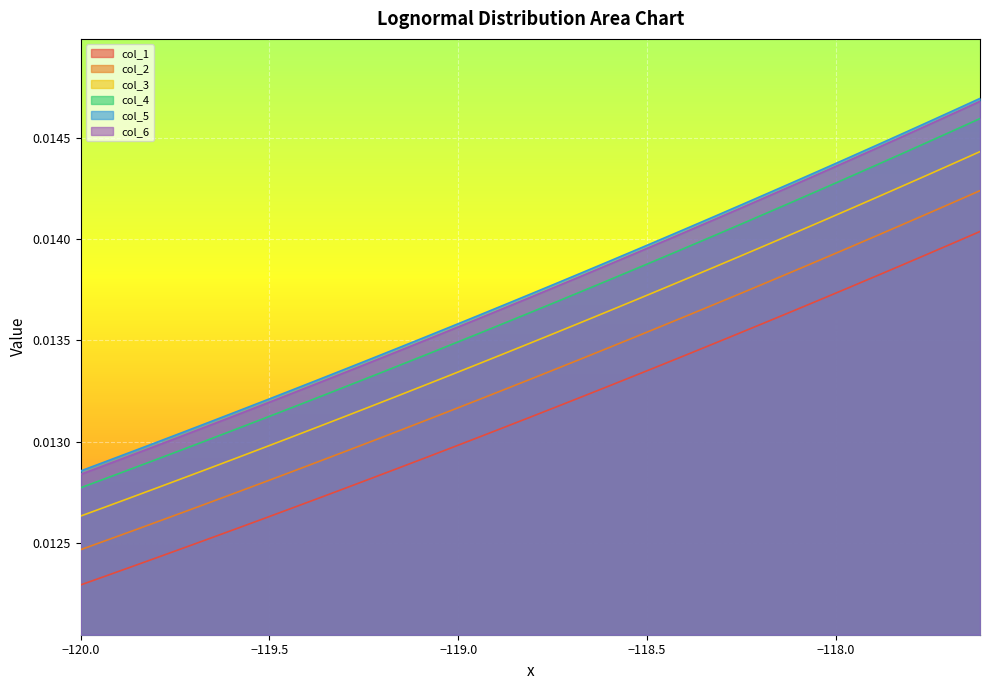

True or false: col_2 and col_3 cross at least once.

False